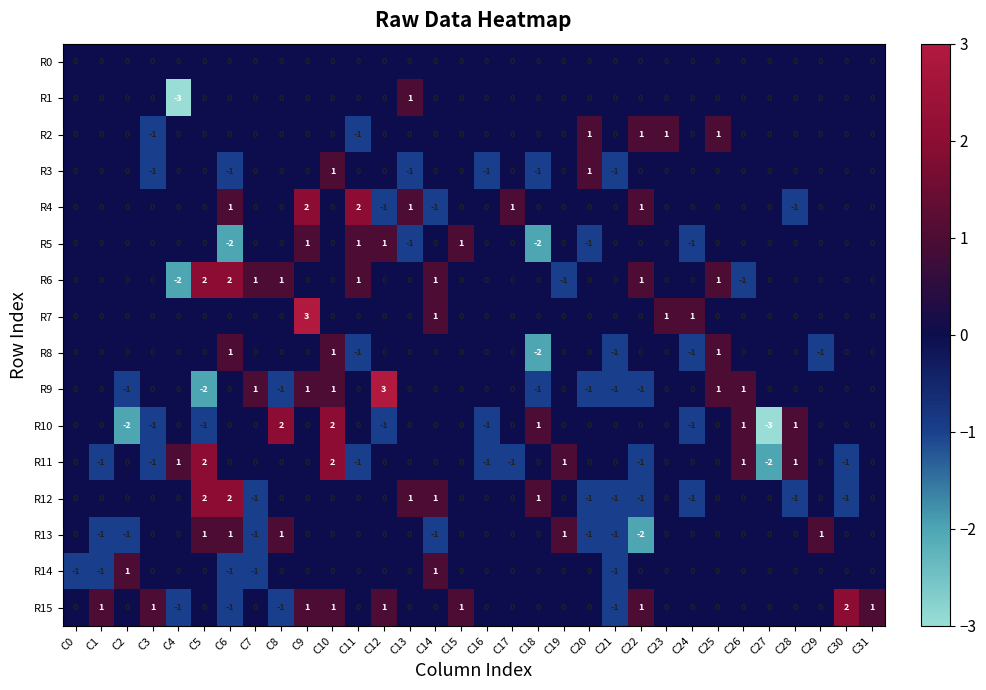

Is the value of R15 at C22 greater than the value of R7 at C22?

Yes